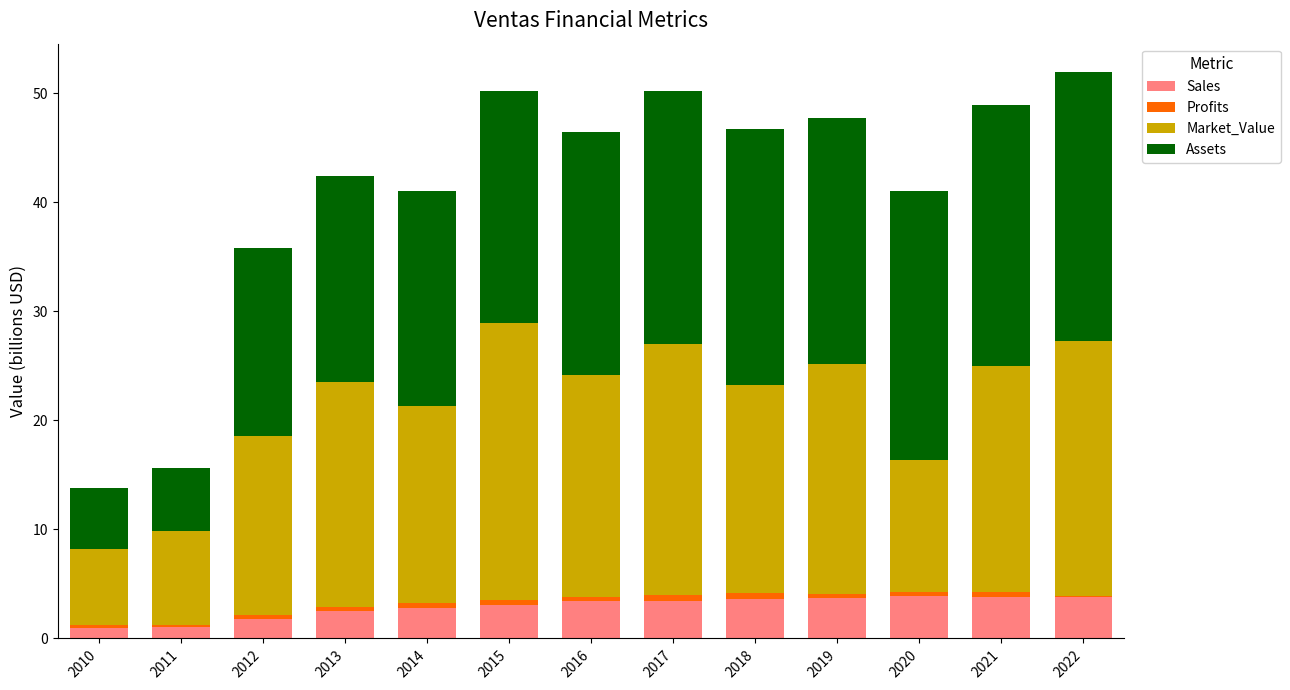

What is the maximum value for Sales?

3.9